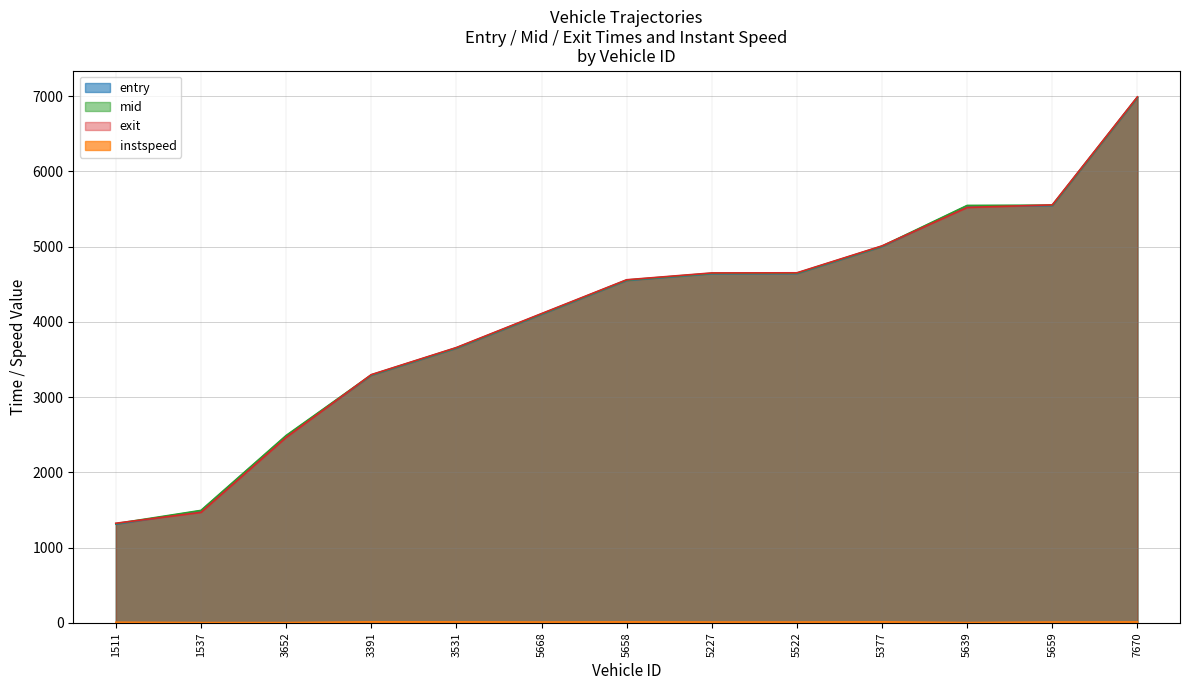

How many lines are shown in the chart?

4